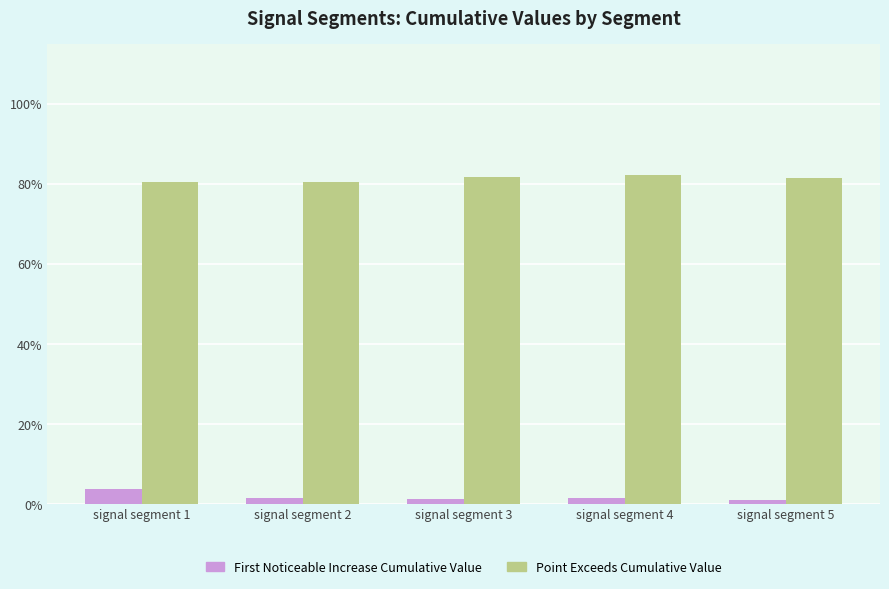

Are the bars grouped side by side (vs. stacked)?

Yes